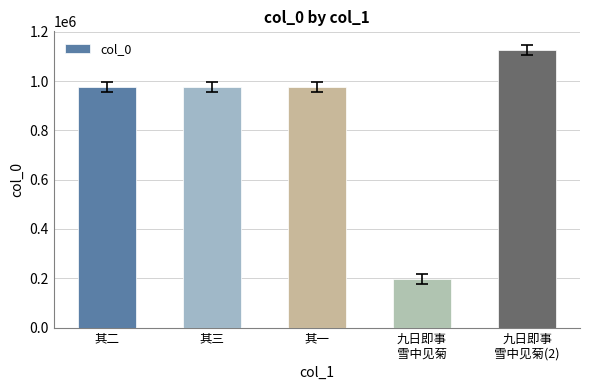

How many bars are there in total?

5